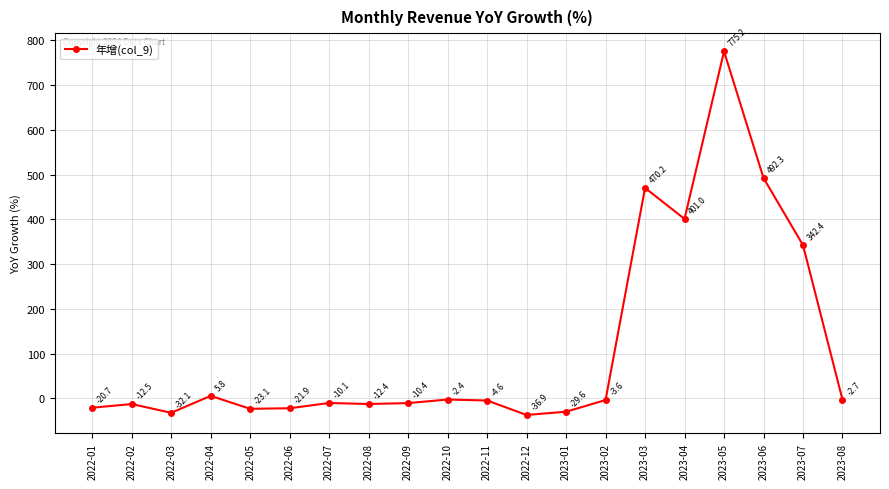

Reading right to left, list all the values displayed in this chart.

2023-08=-2.7	2023-07=342.4	2023-06=492.3	2023-05=775.2	2023-04=401.0	2023-03=470.2	2023-02=-3.6	2023-01=-29.6	2022-12=-36.9	2022-11=-4.6	2022-10=-2.4	2022-09=-10.4	2022-08=-12.4	2022-07=-10.1	2022-06=-21.9	2022-05=-23.1	2022-04=5.8	2022-03=-32.1	2022-02=-12.5	2022-01=-20.7